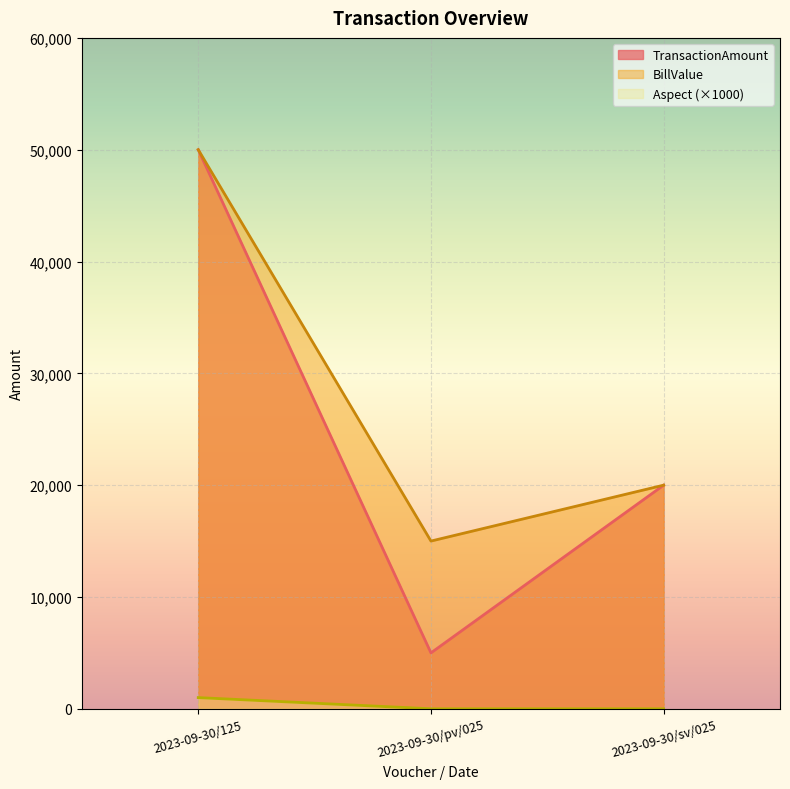

What is the difference between the second highest and minimum values in the TransactionAmount series?

15000